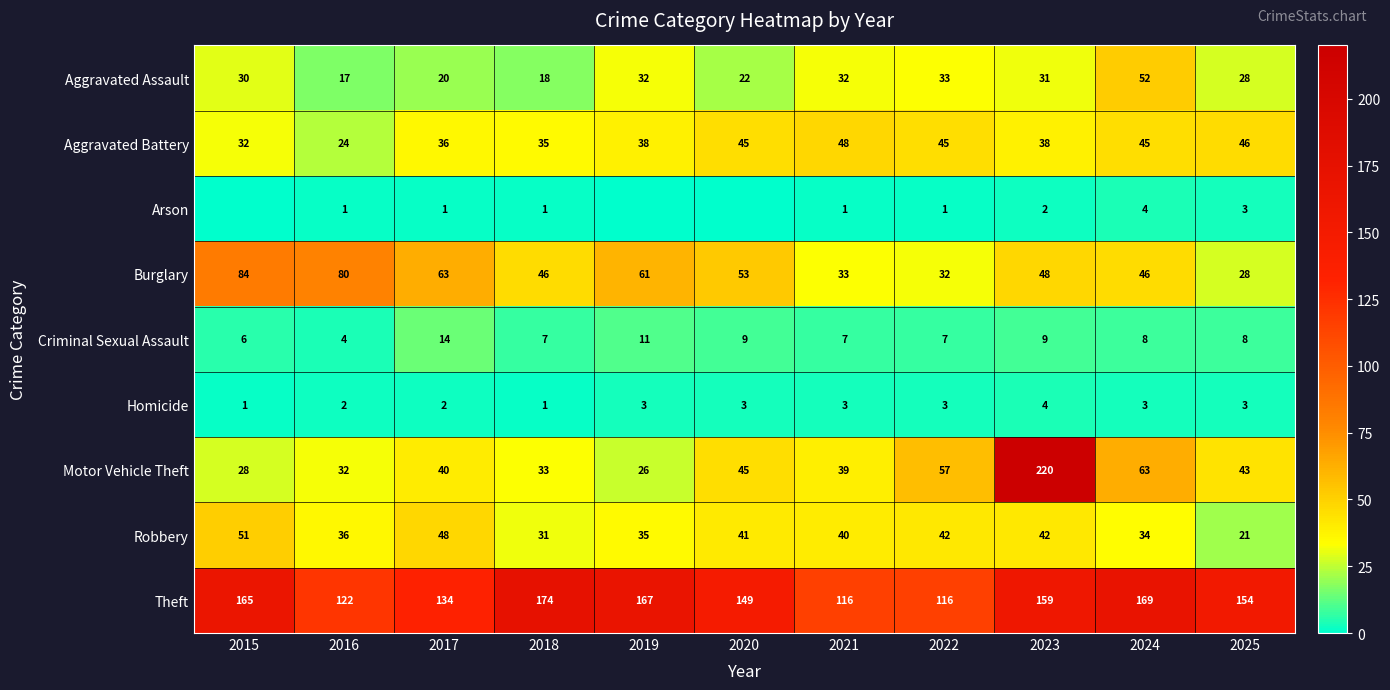

What is the difference between the highest and lowest values at 2019?

167